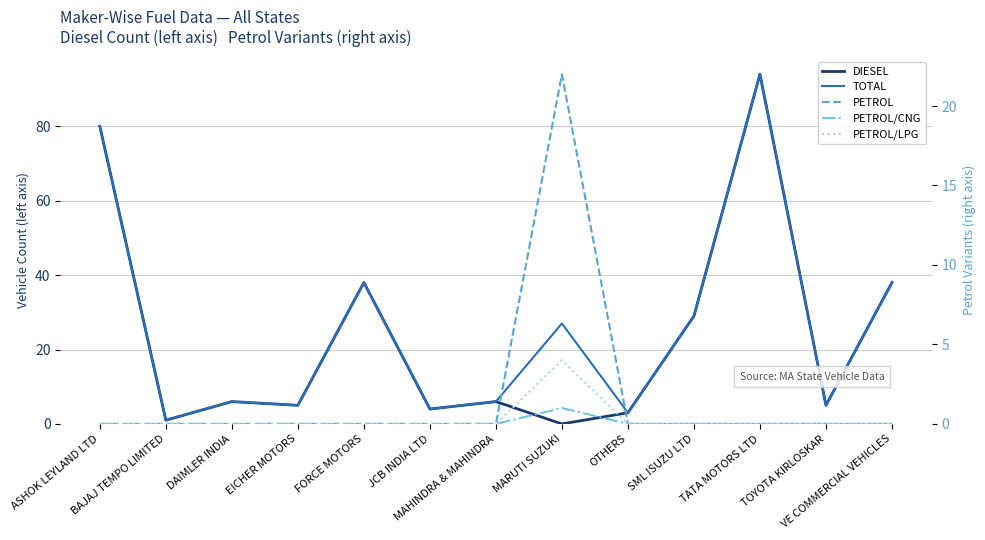

Where is the first local maximum for PETROL/CNG?

MARUTI SUZUKI